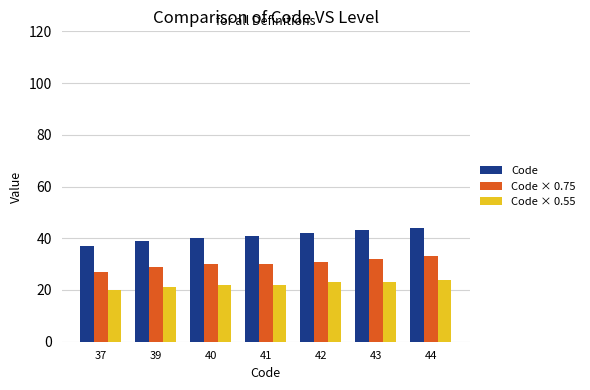

Reading left to right, extract all data points from this chart.

Code: 37=37	39=39	40=40	41=41	42=42	43=43	44=44
Code × 0.75: 37=27	39=29	40=30	41=30	42=31	43=32	44=33
Code × 0.55: 37=20	39=21	40=22	41=22	42=23	43=23	44=24